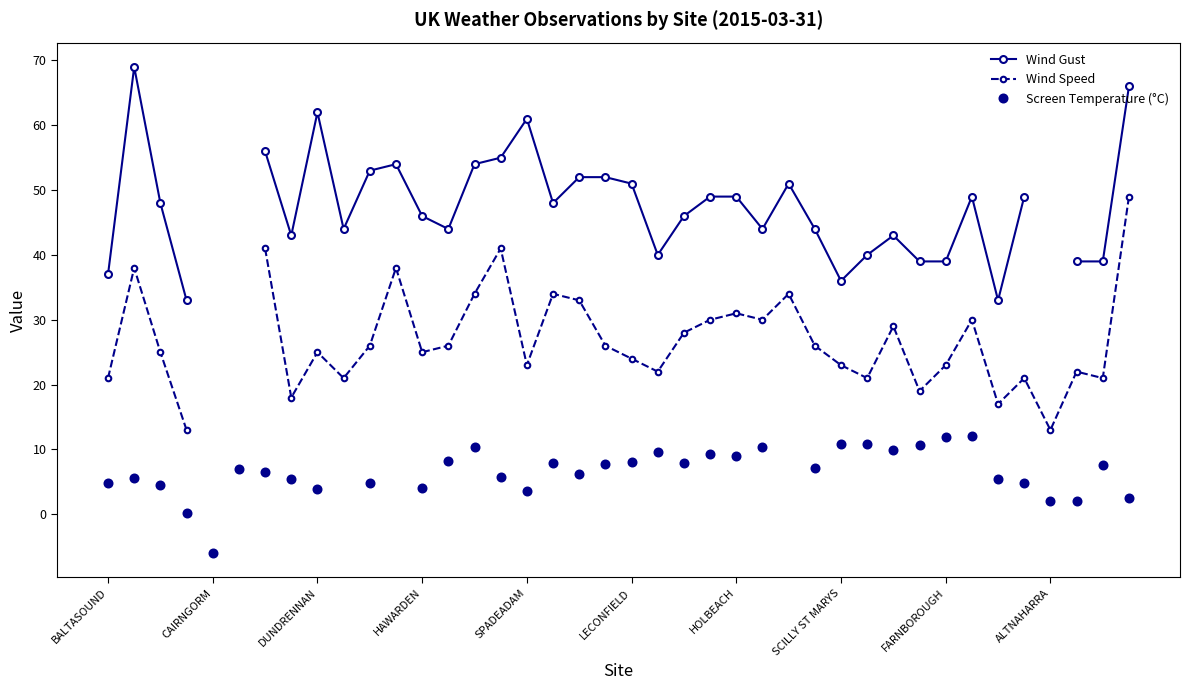

What is the value of the Wind Gust point at the 40th from the left?

66.0